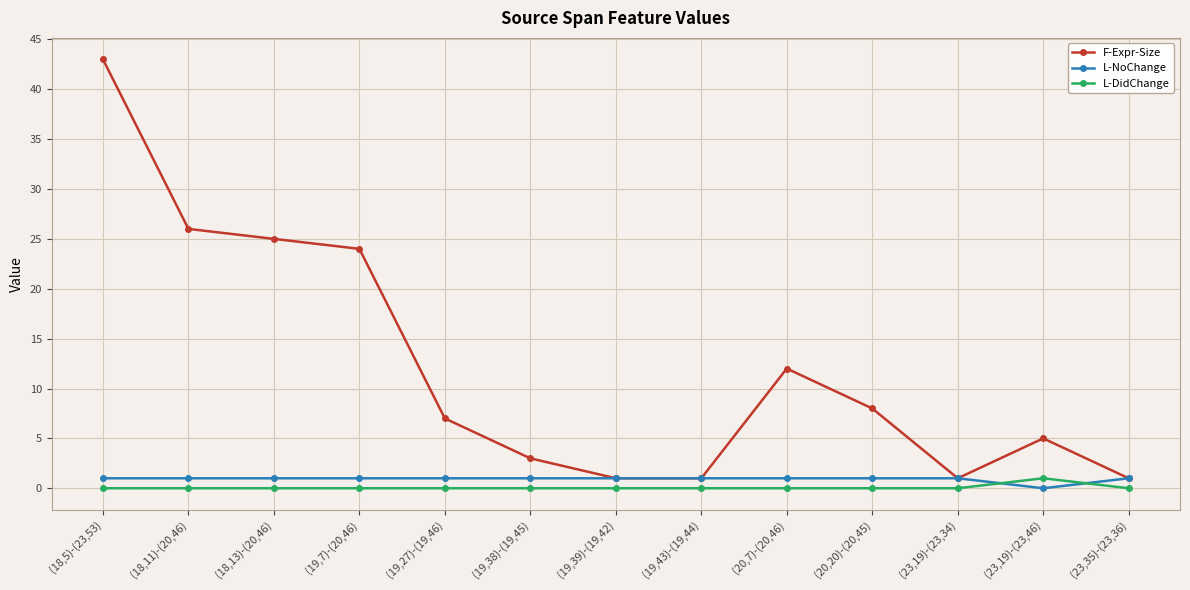

What is the difference between the maximum and minimum values in the L-DidChange series?

1